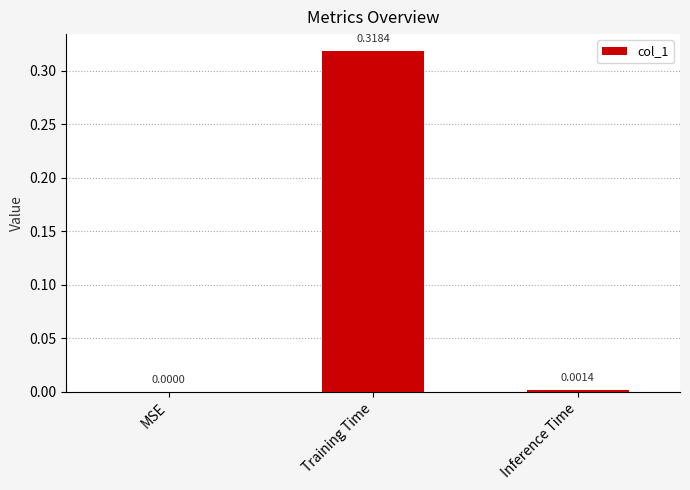

Which label corresponds to the largest value in the chart?

Training Time